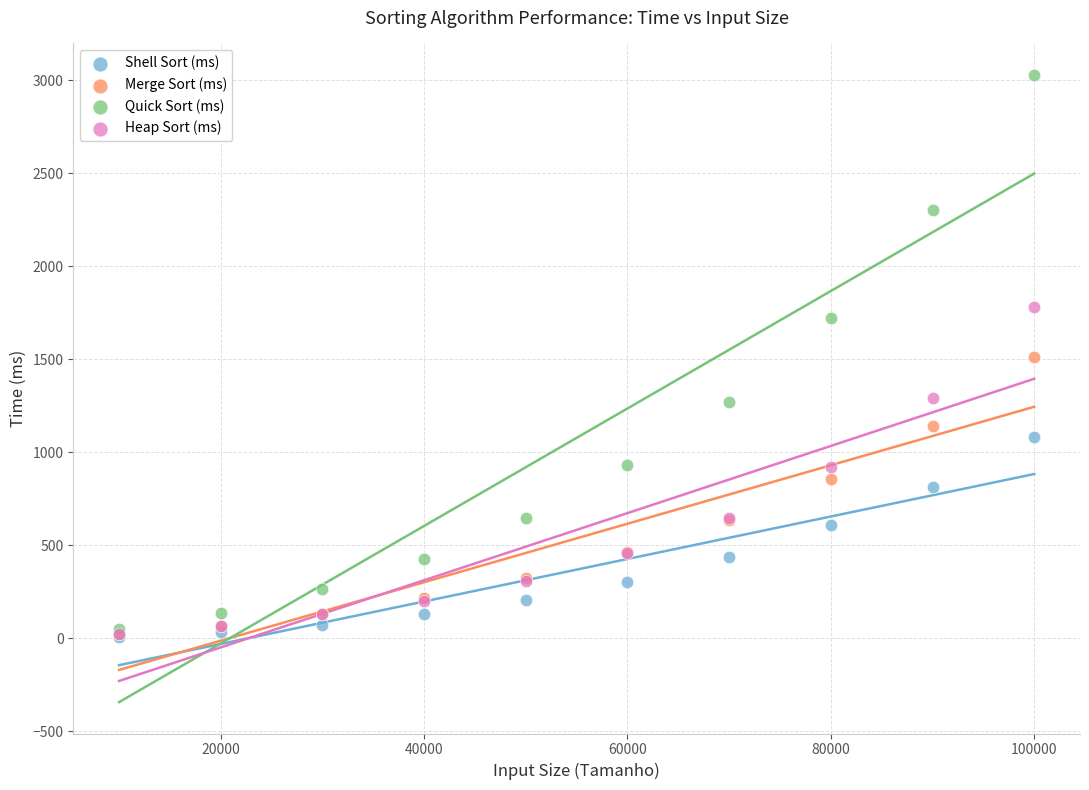

Which series has the largest Y range (max minus min)?

Quick Sort (ms)